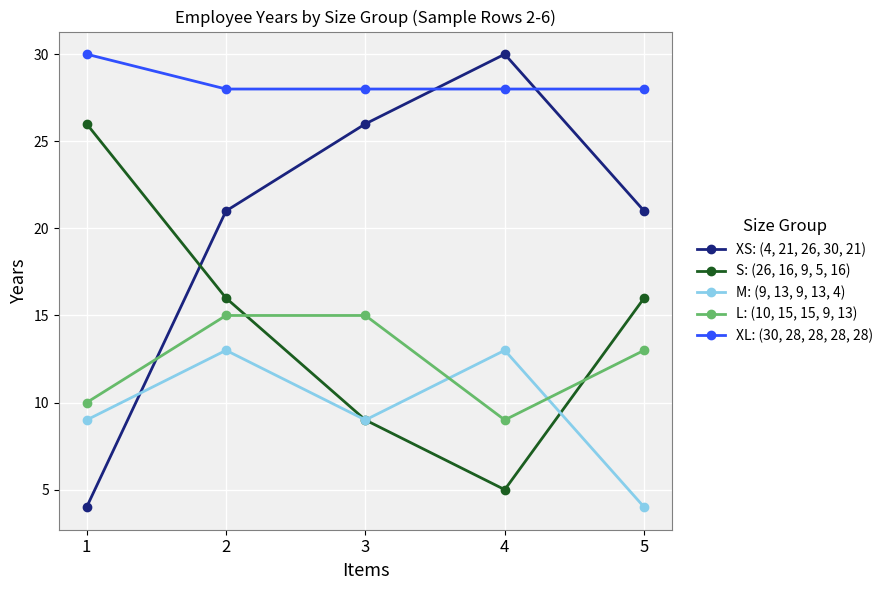

The XL: (30, 28, 28, 28, 28) series shows 10 at 3. True or false?

False